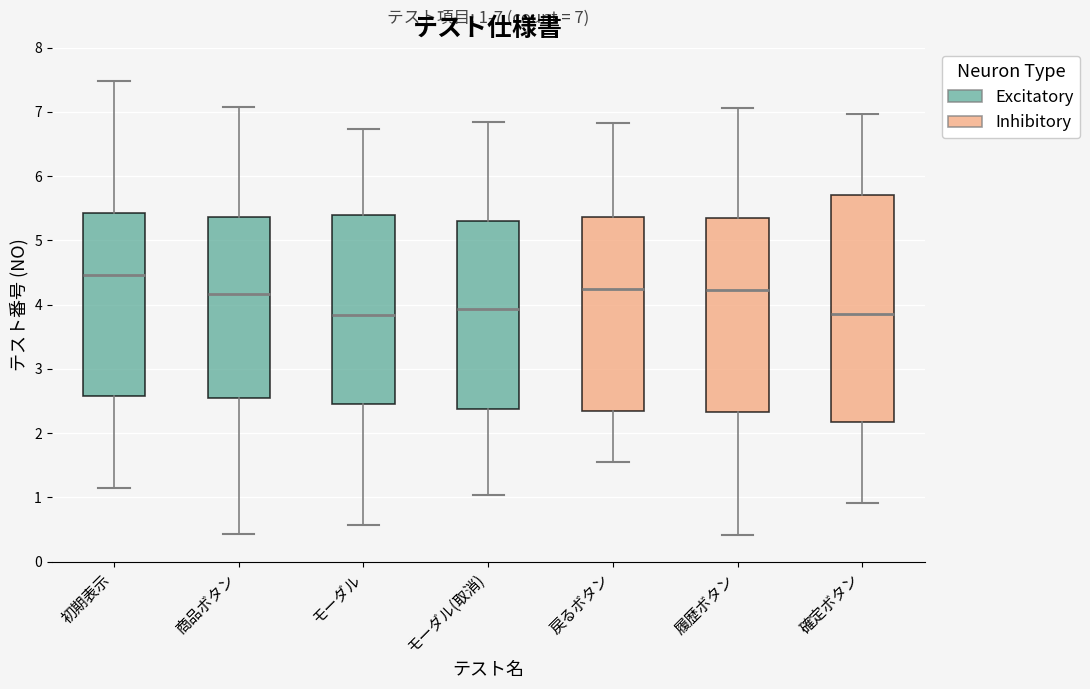

Which box is the tallest, from its lower edge to its upper edge?

確定ボタン